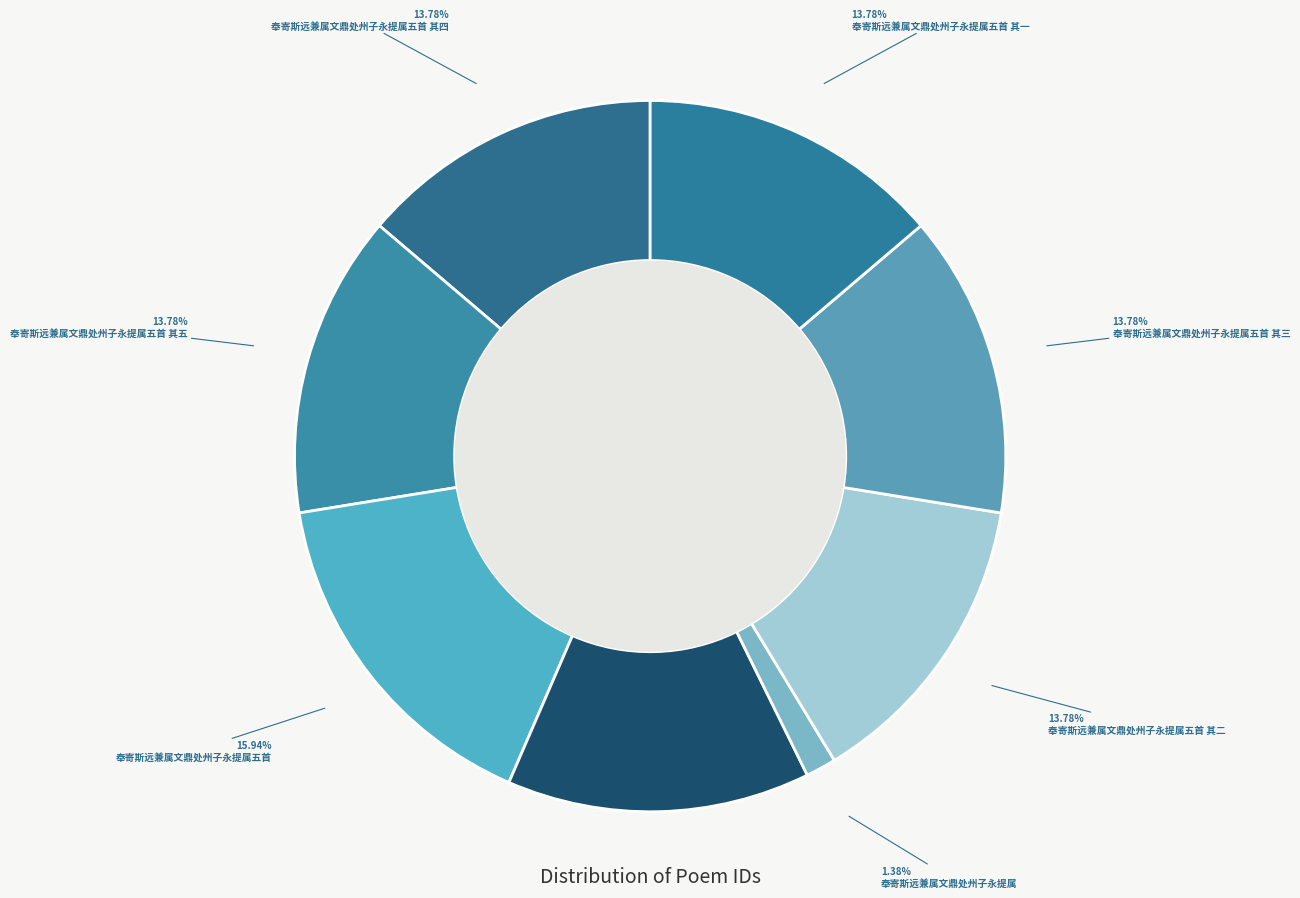

How many segments does this pie chart have?

8